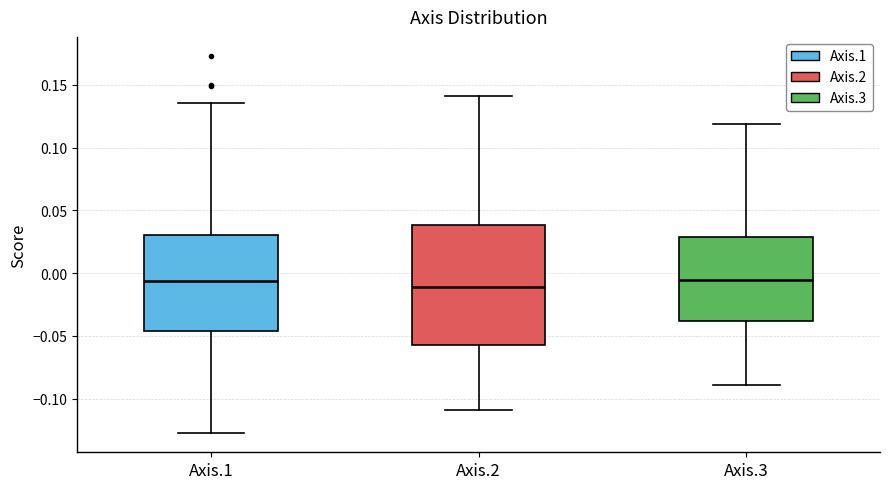

Reading left to right, read every box against the y-axis: the position of its median line, the range the box covers, and the ends of its whiskers. The values are not printed on the chart, so give them approximately, as read against the axis.

Axis.1: median -0.005, box -0.045 to 0.030, whiskers -0.130 to 0.135
Axis.2: median -0.010, box -0.060 to 0.040, whiskers -0.110 to 0.140
Axis.3: median -0.005, box -0.040 to 0.030, whiskers -0.090 to 0.120